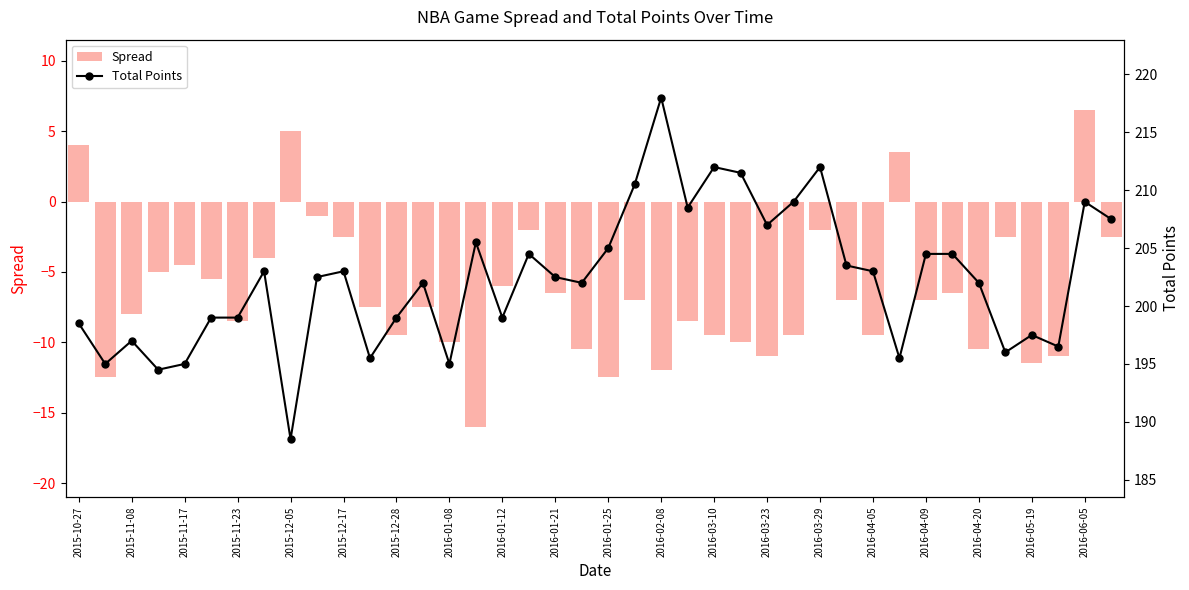

Which series has the largest total across all categories?

Total Points